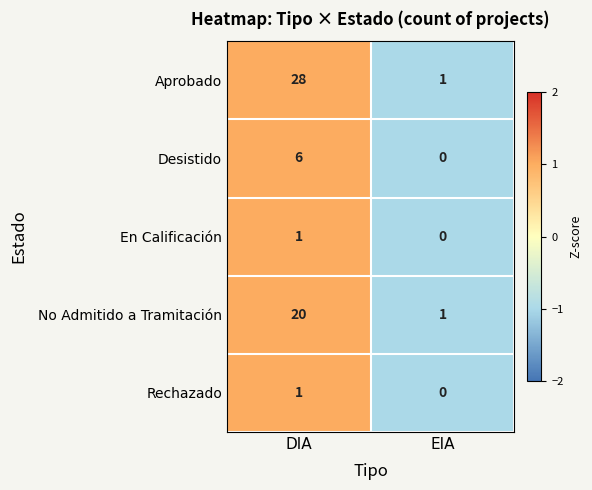

Between DIA and EIA, which series saw the biggest shift?

Aprobado